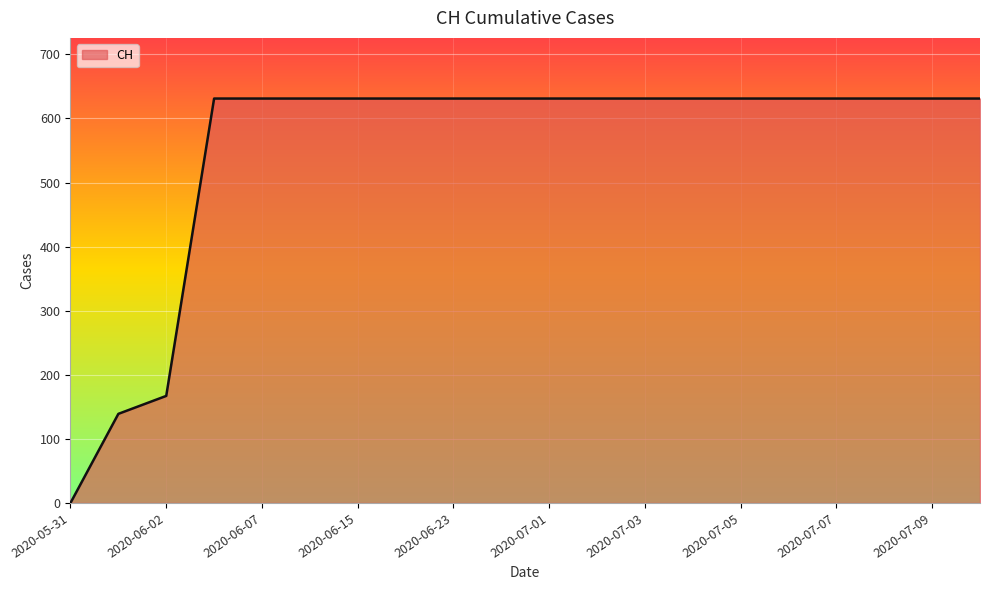

What is the difference between the maximum and minimum values?

631